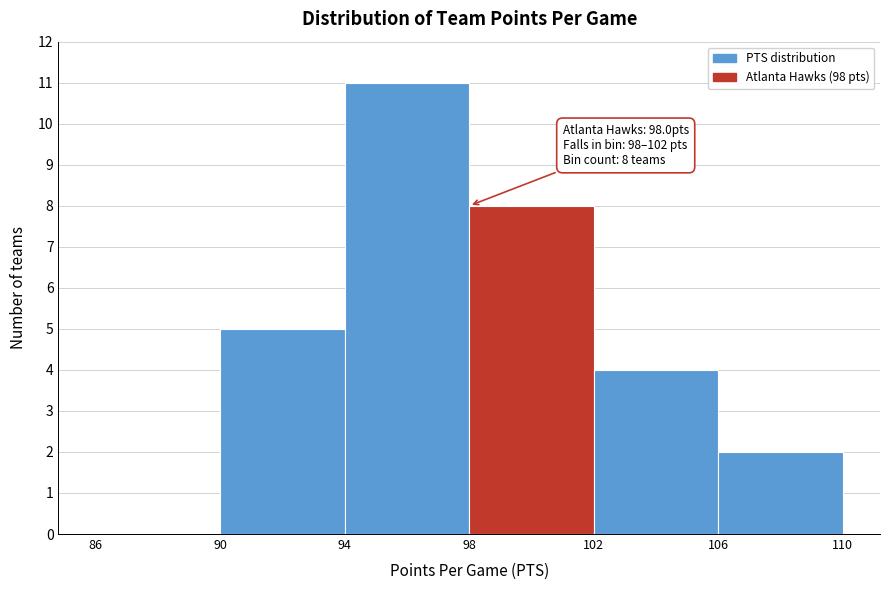

Over which range of the x-axis is the bar tallest?

94 to 98